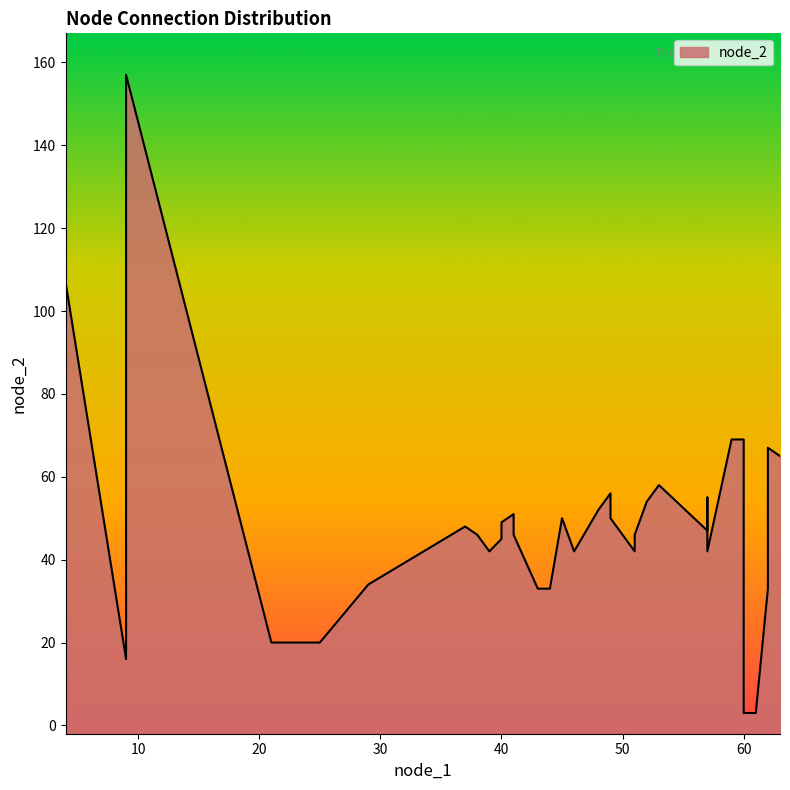

Between 57 and 22, which is larger?

57